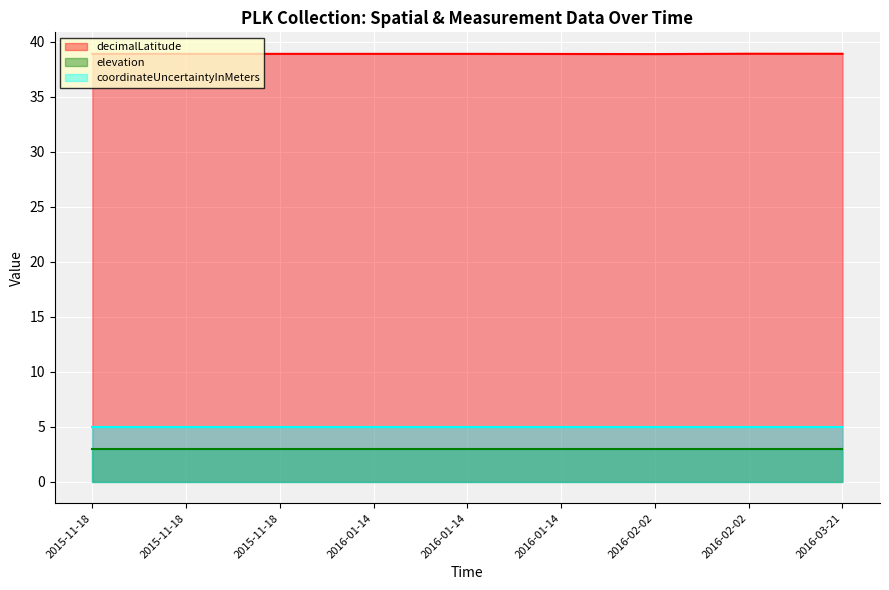

Count the number of data series in this chart.

3